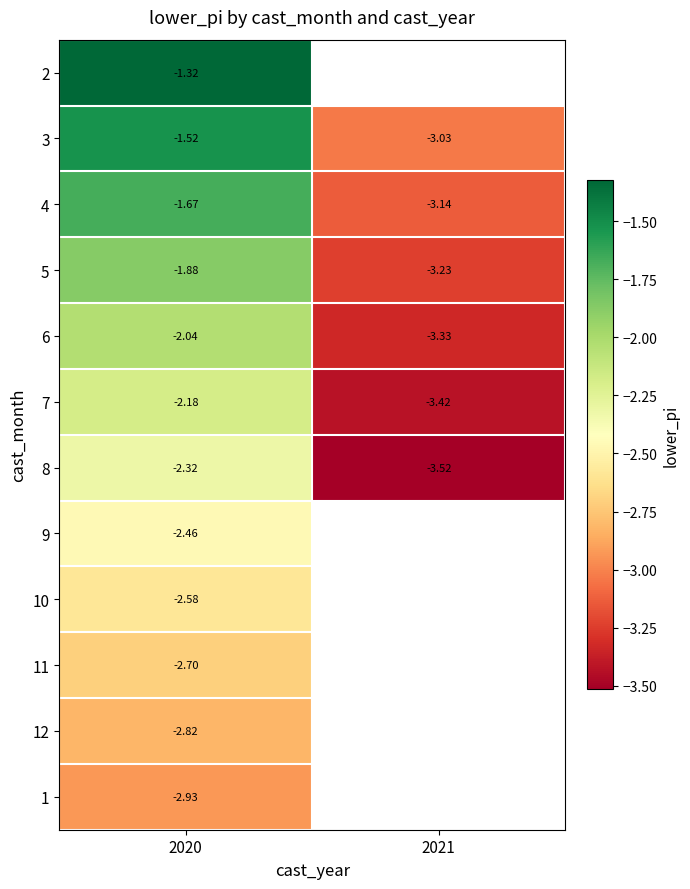

Is the value of 1 at 2020 greater than the value of 7 at 2020?

No